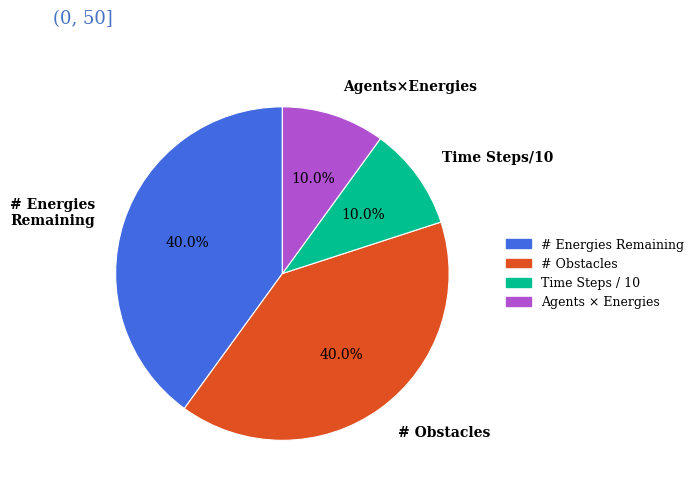

Does any single category account for the majority?

No